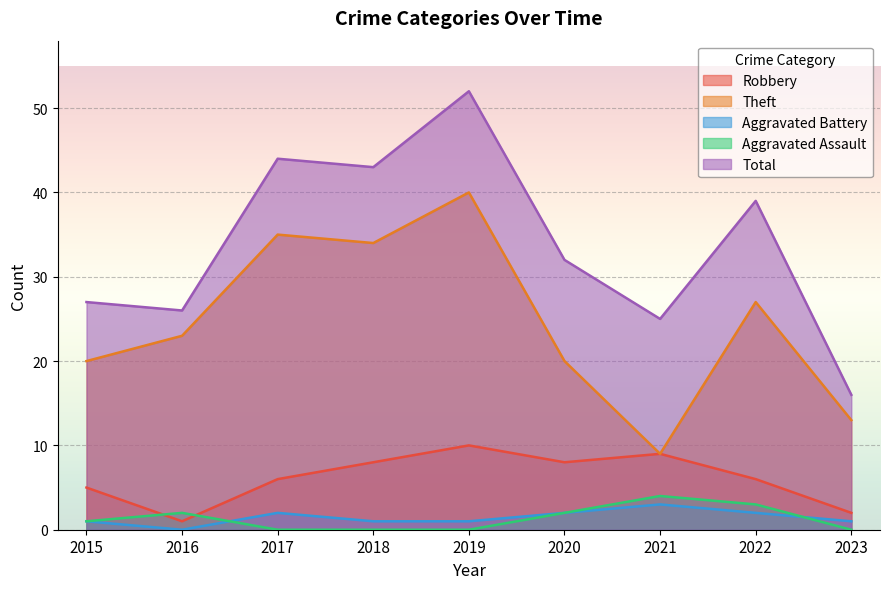

True or false: Aggravated Assault and Total cross at least once.

False